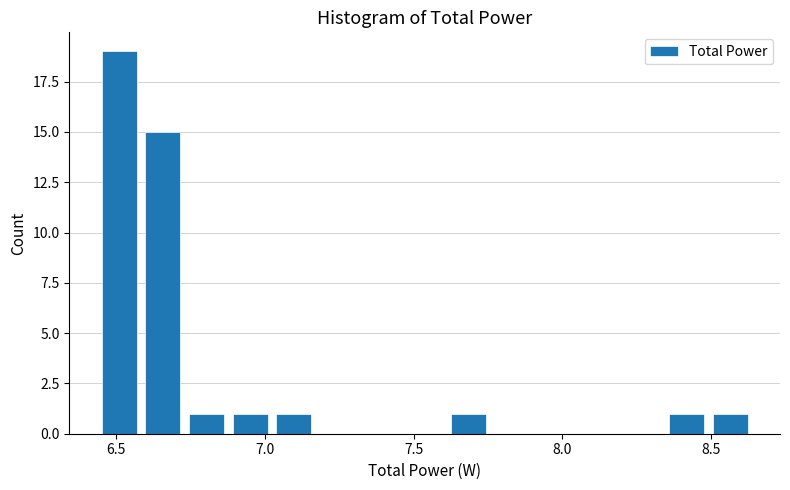

Around what value on the x-axis is the tallest bar? Give the approximate position of its centre, as read against the axis.

6.50